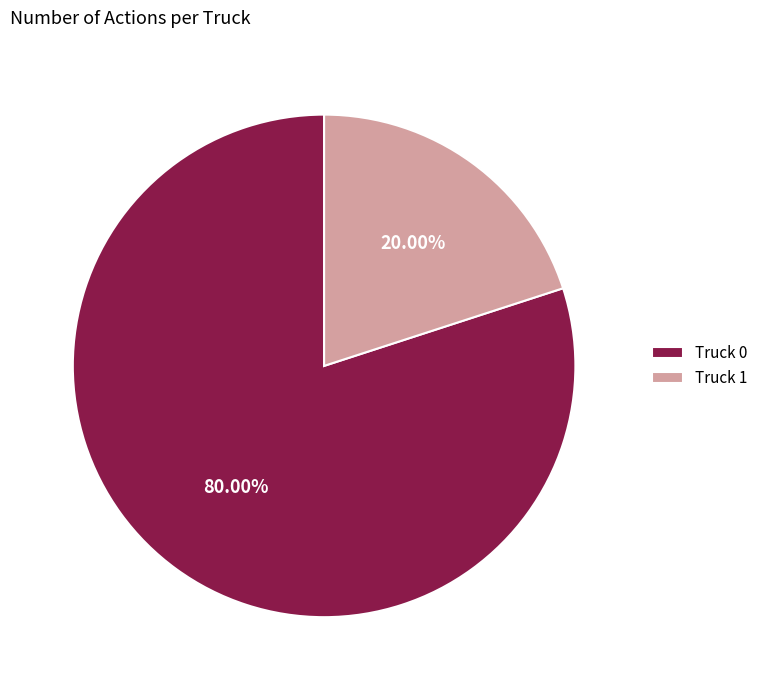

The Truck 0 slice represents 80% of the pie. True or false?

True